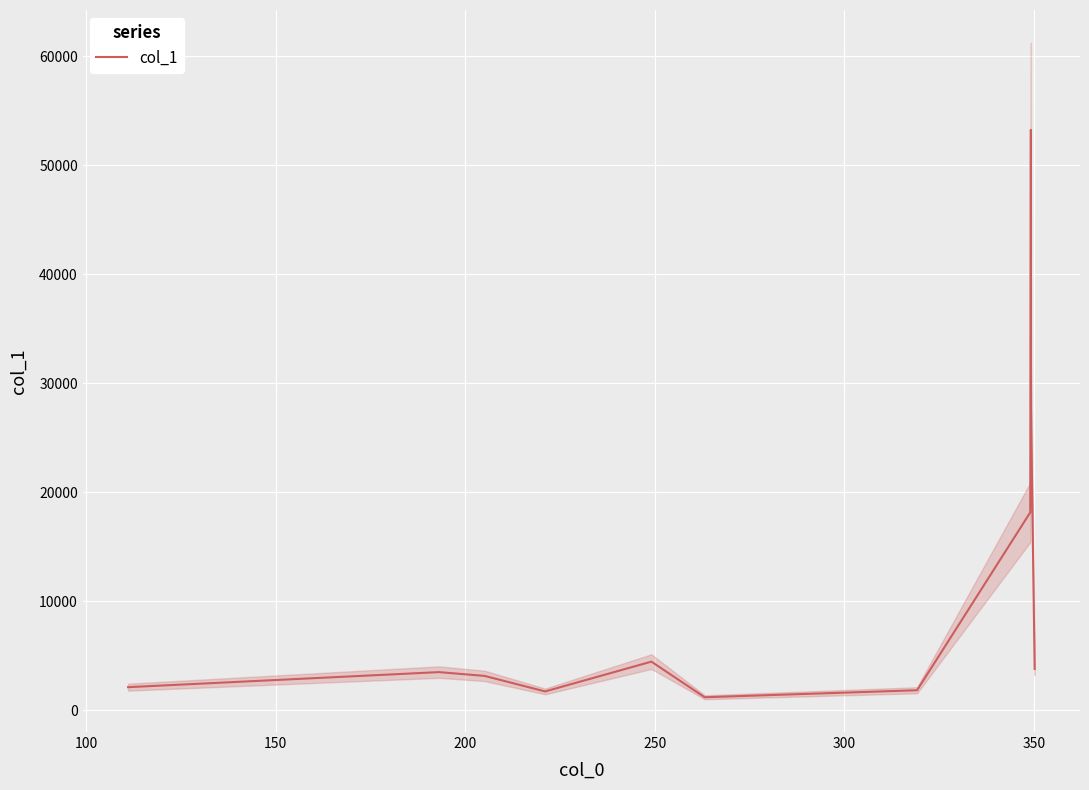

What is the highest value of the col_1 series?

53240.8